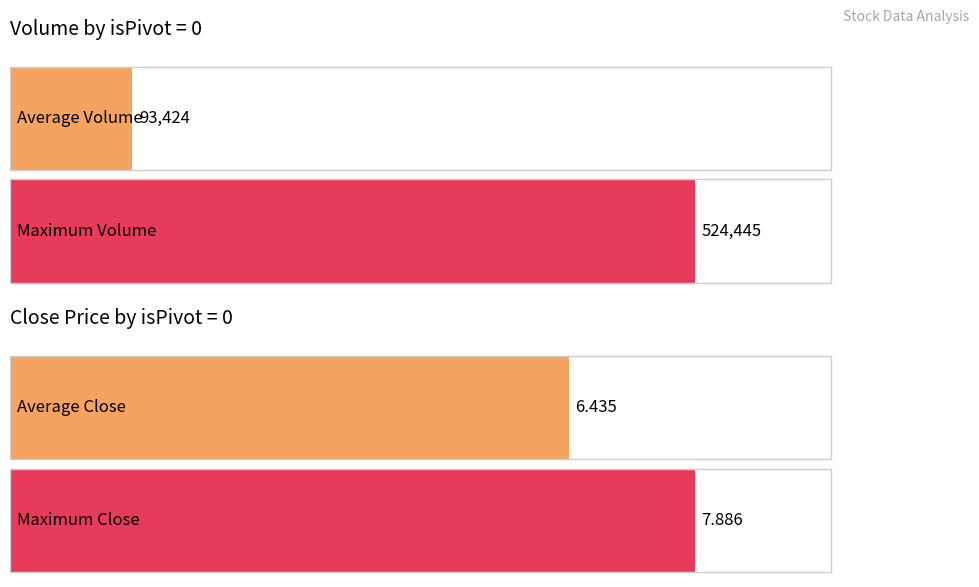

Does the chart contain stacked bars?

No